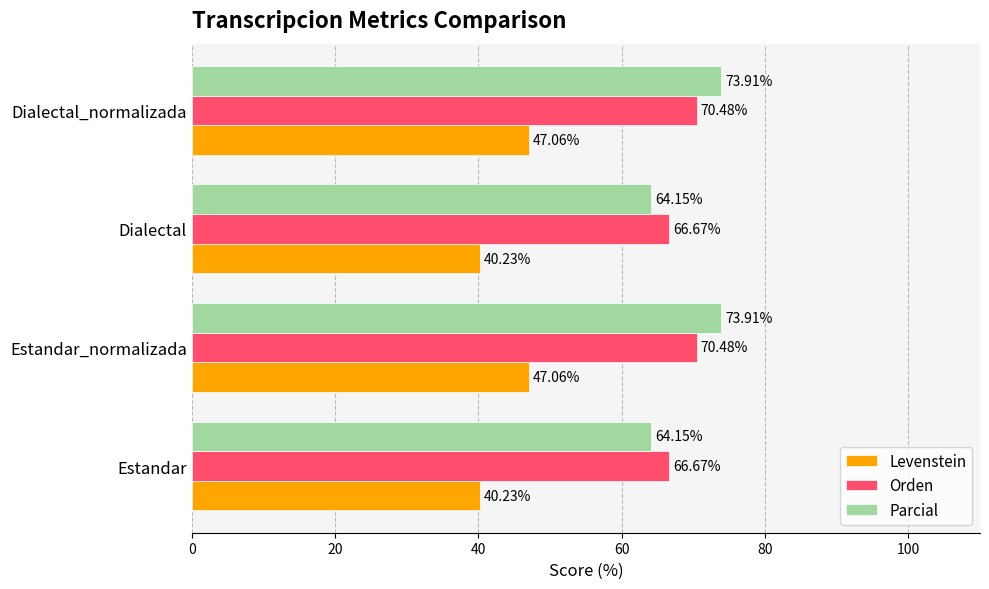

Rank the series by their maximum value, from lowest to highest.

Levenstein, Orden, Parcial